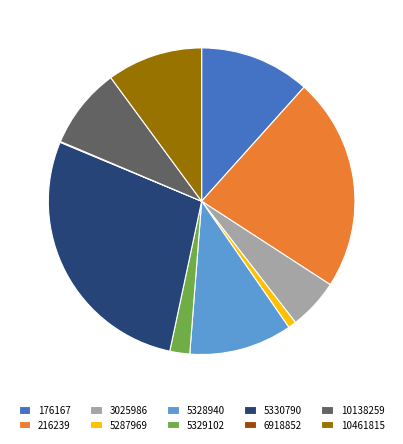

Is it true that 10461815 is 10% of the pie?

True